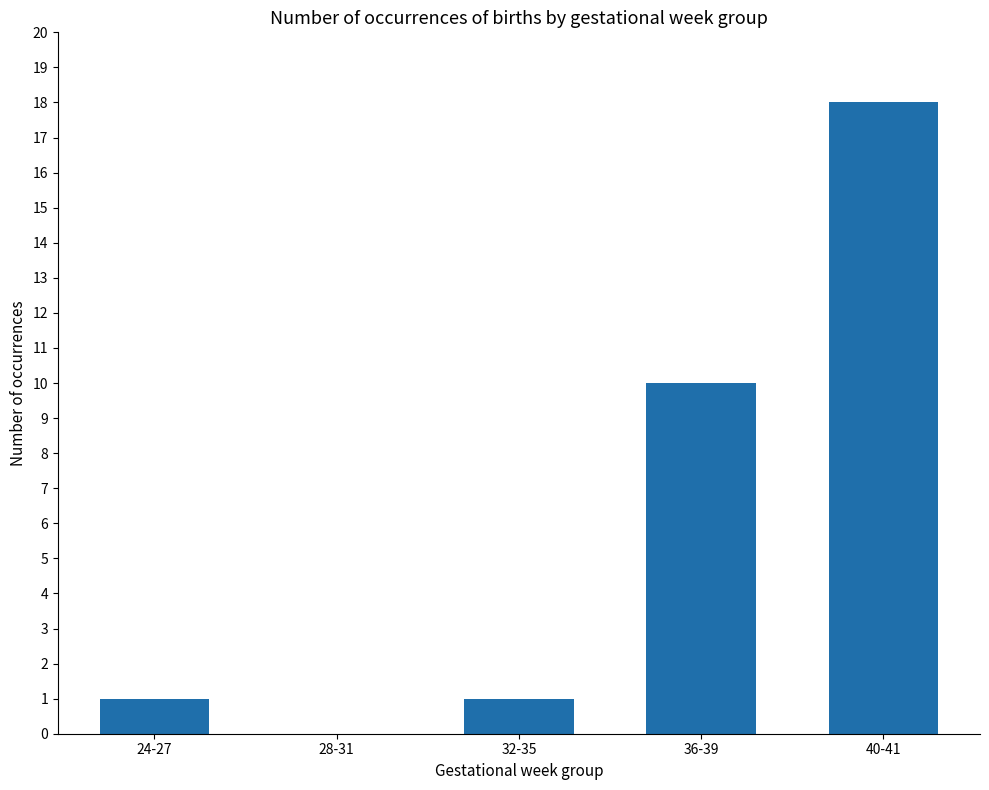

At which label is the value closest to 9?

36-39